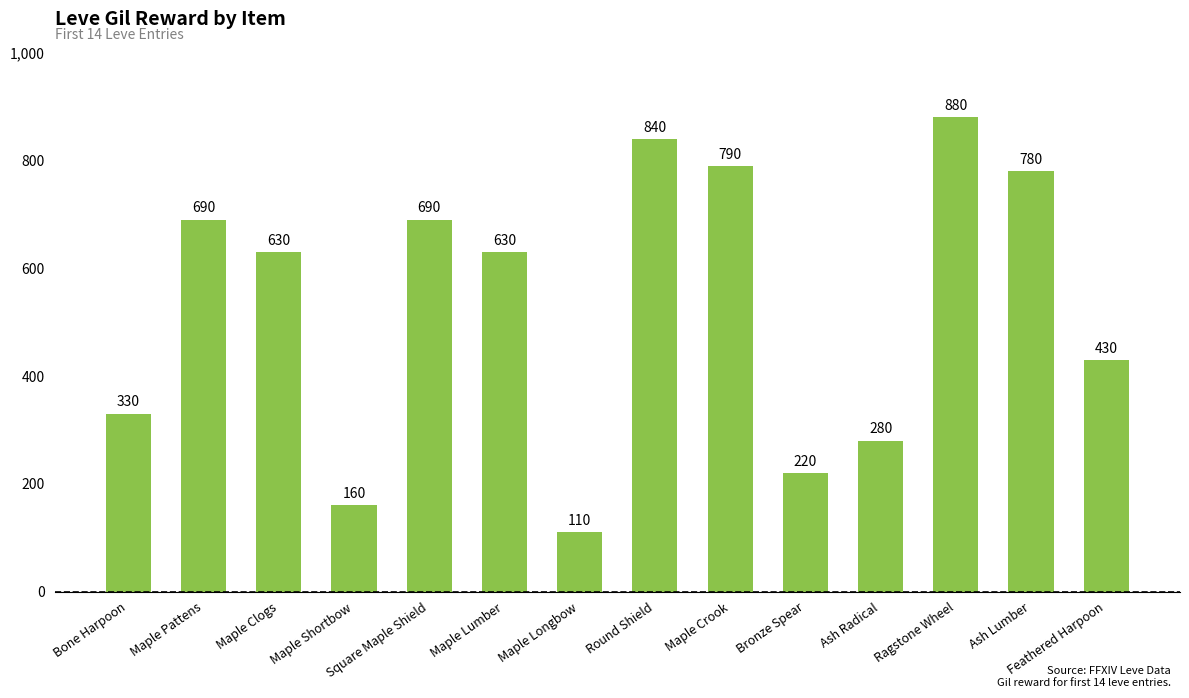

What is the label of the 14th bar from the left?

Feathered Harpoon